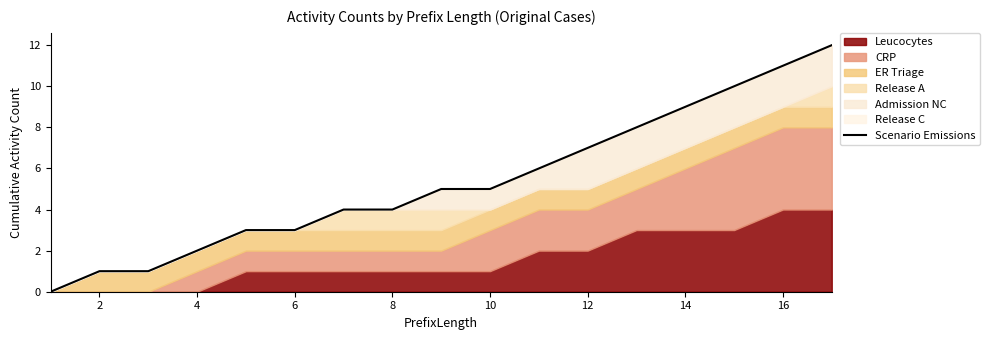

Reading left to right, transcribe all the data shown in this chart.

0	1	1	2	3	3	4	4	5	5	6	7	8	9	10	11	12